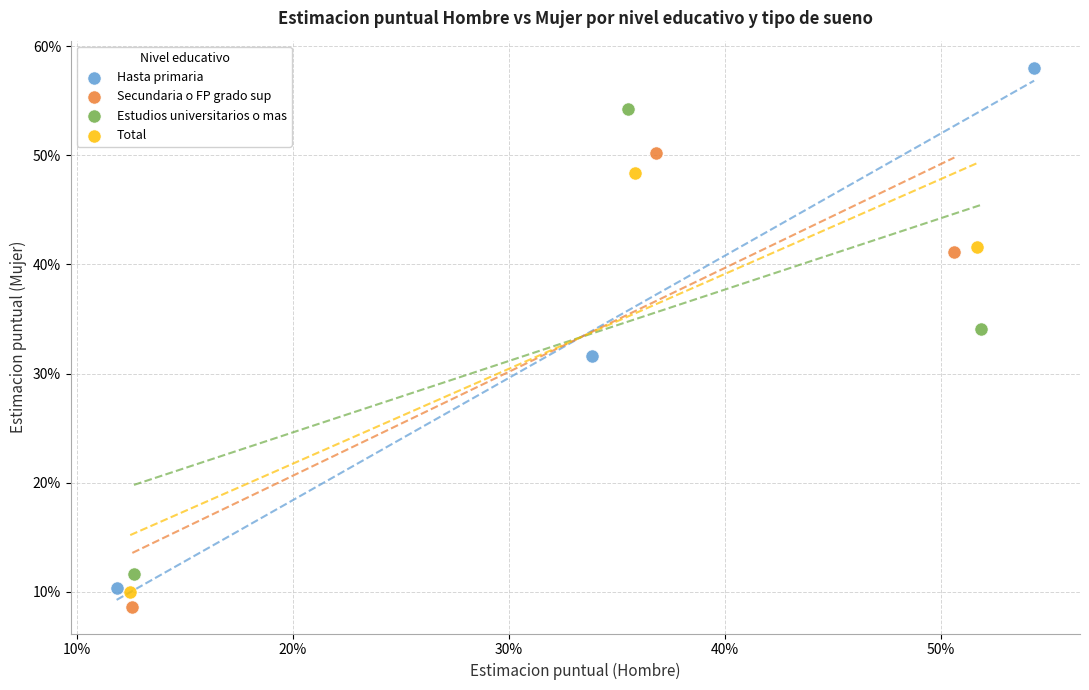

Which series has the widest spread of Y values?

Hasta primaria